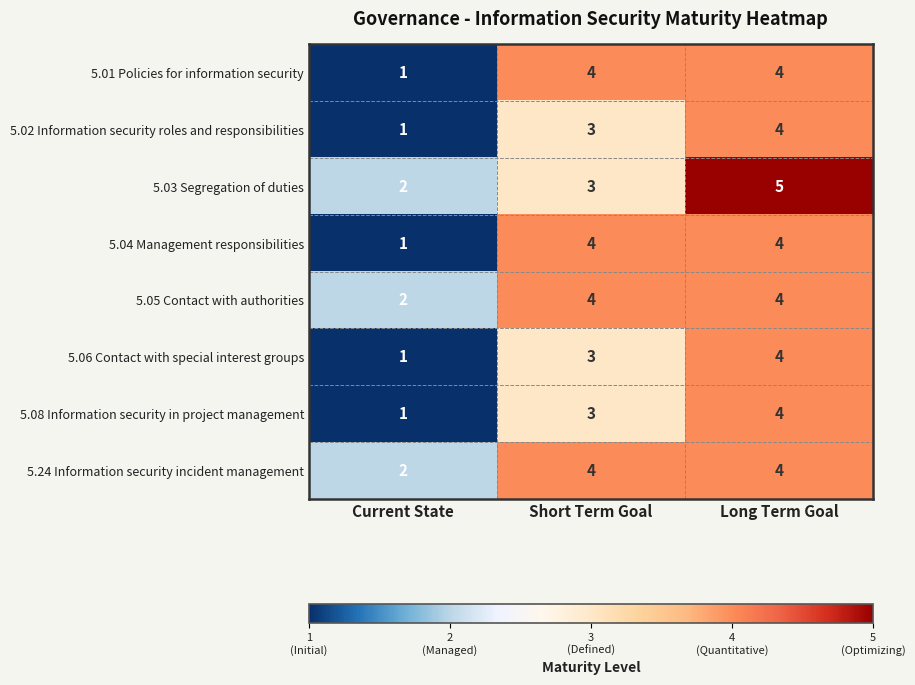

Is it true that 5.03 Segregation of duties equals 2 at Short Term Goal?

False